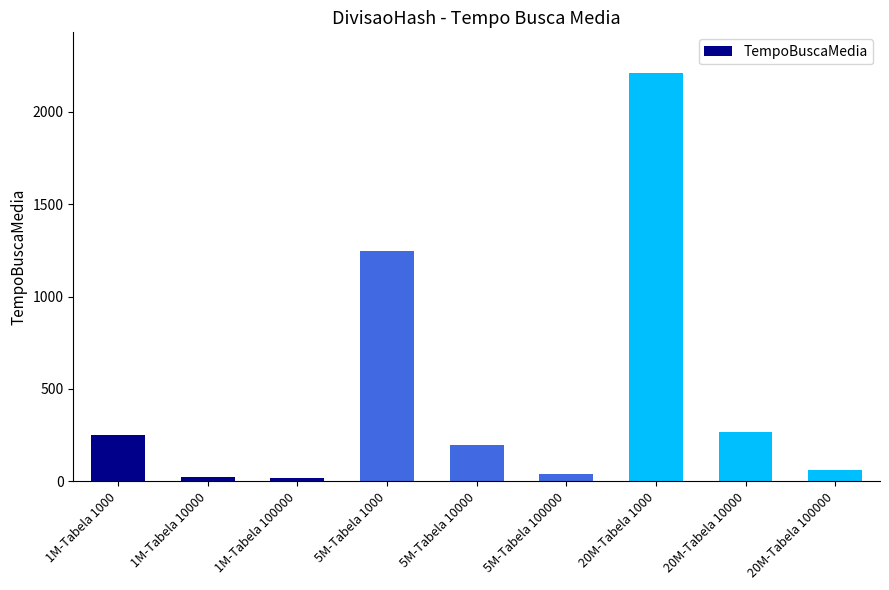

What value does the data have at 5M-Tabela 1000, to the nearest 10?

1250